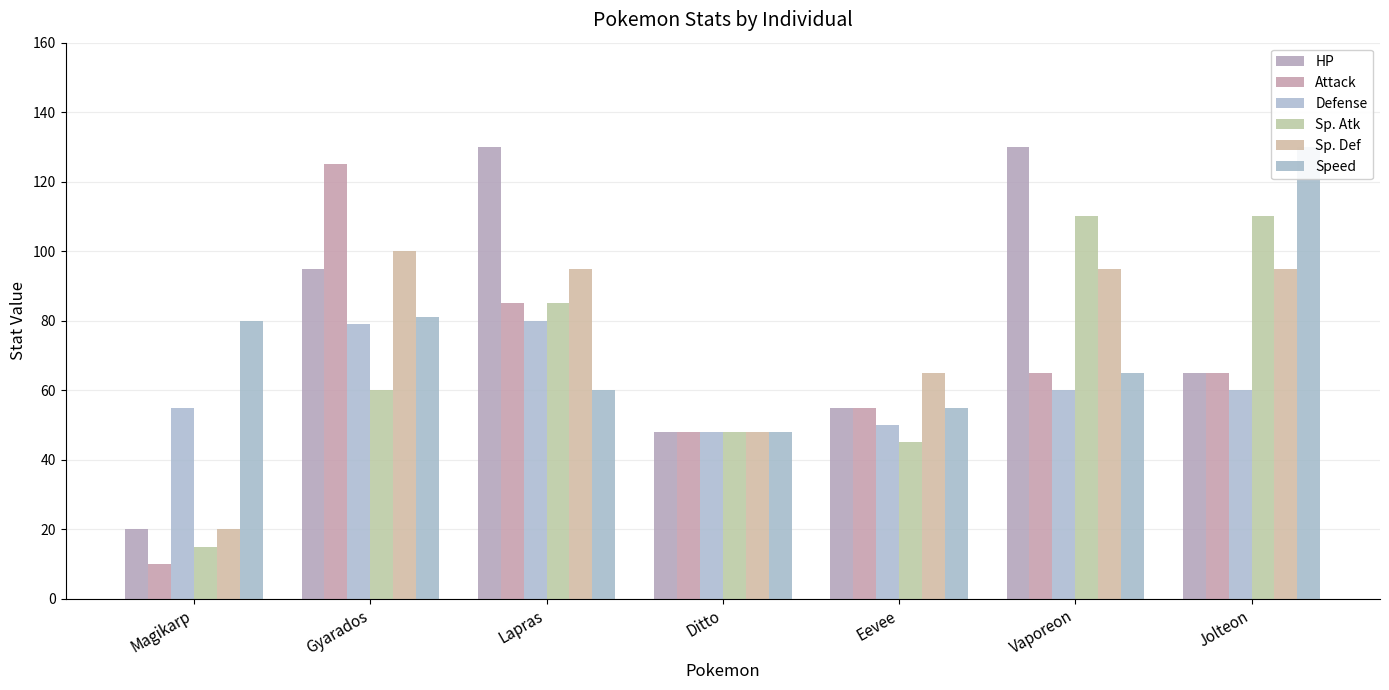

What position from the left is Gyarados?

2